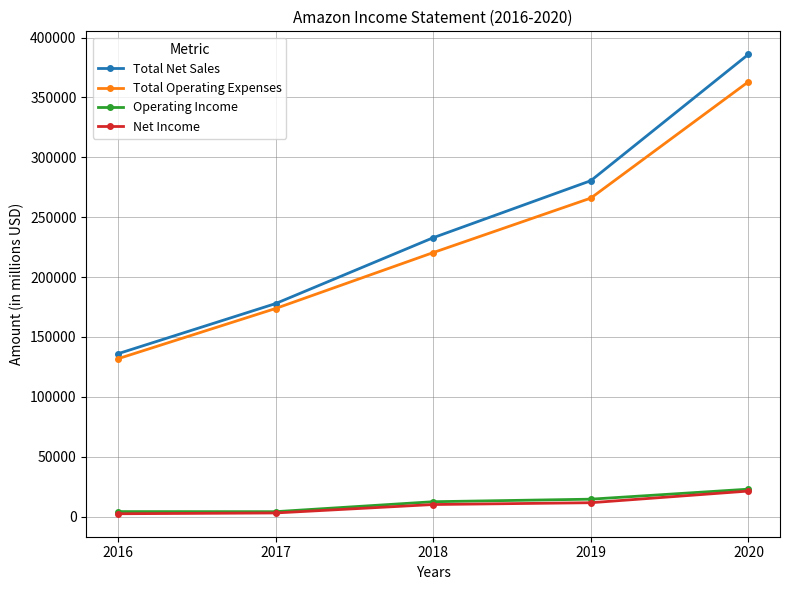

Which series has the widest spread of values?

Total Net Sales